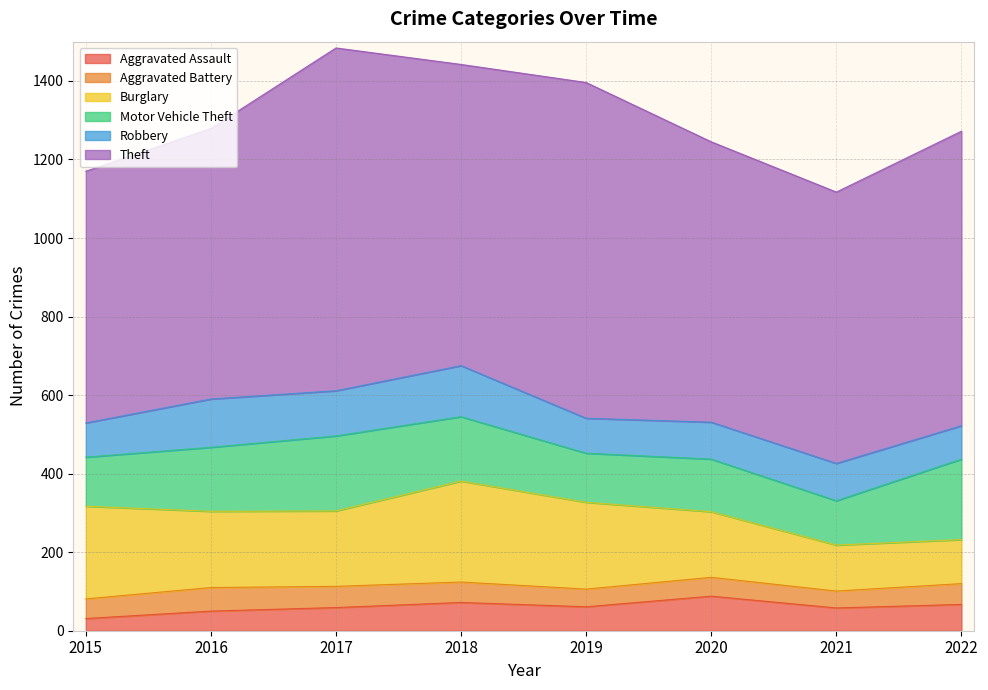

At which label does Motor Vehicle Theft first exceed 163?

2017